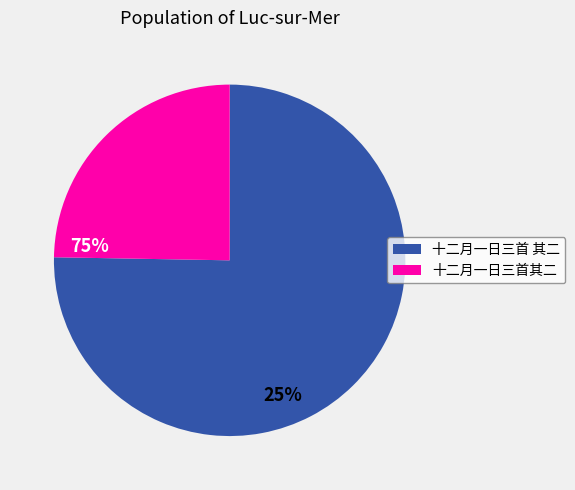

Which category accounts for the majority?

十二月一日三首 其二